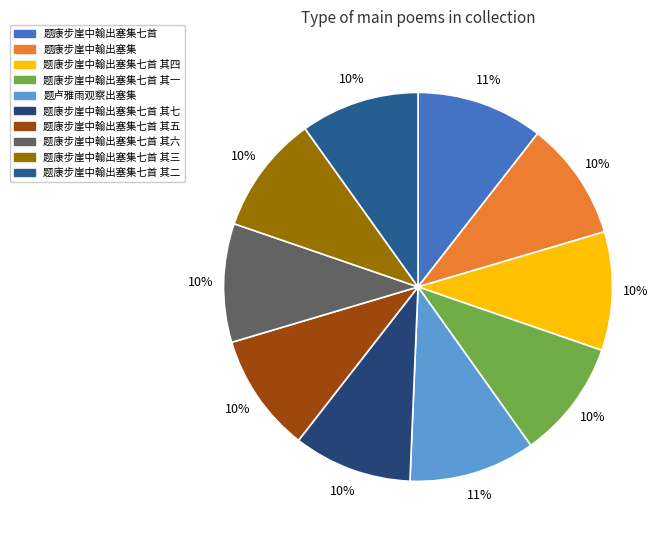

Is there any slice that represents more than half of the pie?

No